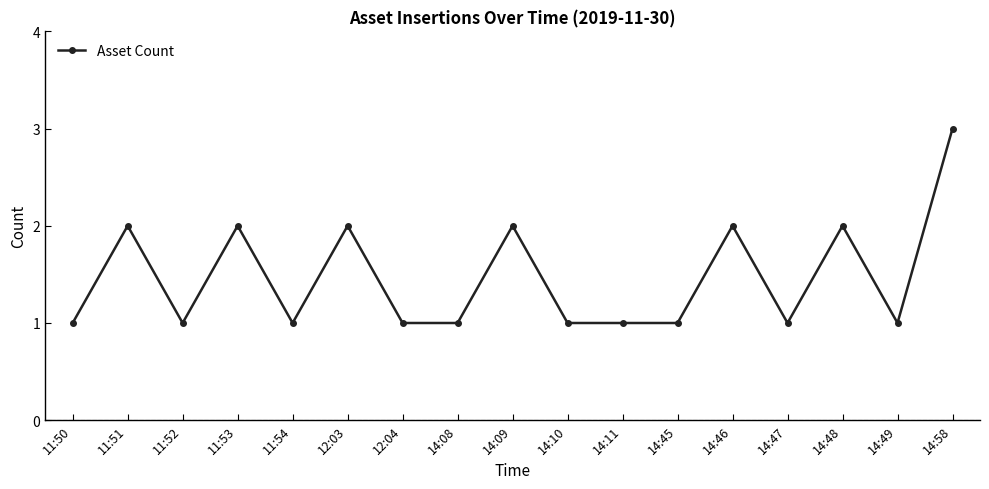

Is it true that the value at 12:04 is 1?

True